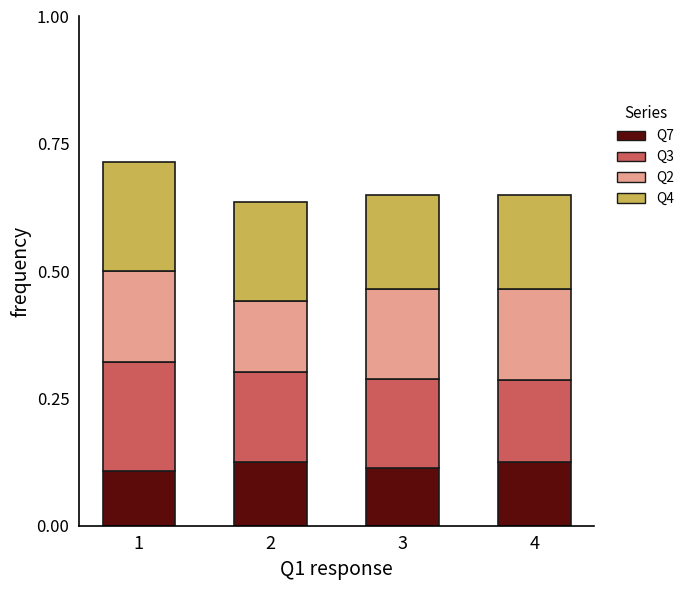

What is the total value across all series at 2?

0.6